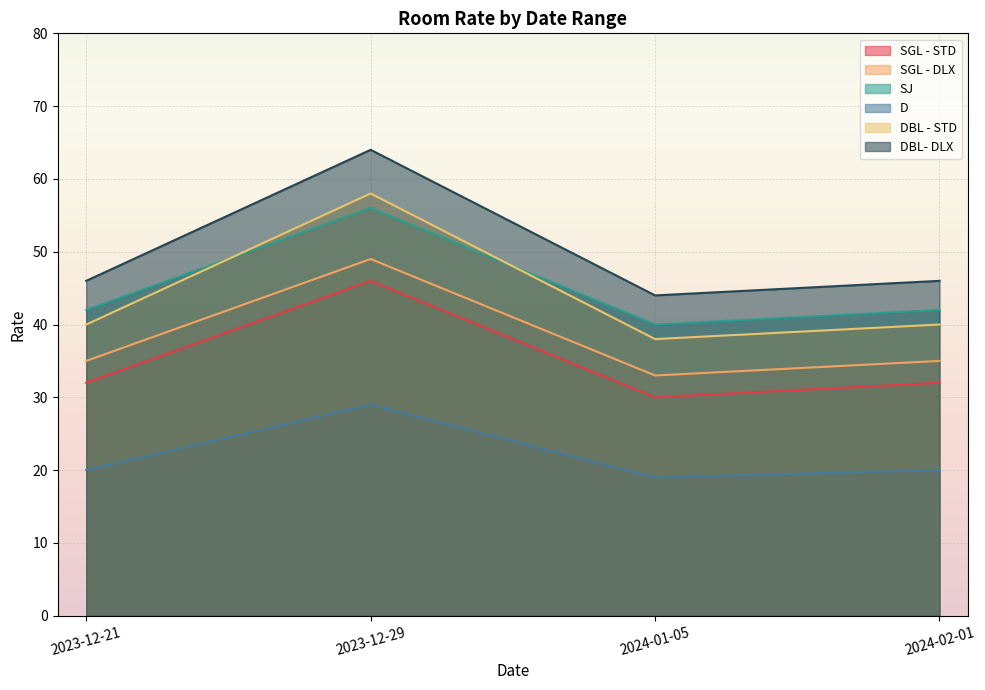

Reading left to right, transcribe all the data shown in this chart.

SGL - STD: 32	46	30	32
SGL - DLX: 35	49	33	35
SJ: 42	56	40	42
D: 20	29	19	20
DBL - STD: 40	58	38	40
DBL- DLX: 46	64	44	46